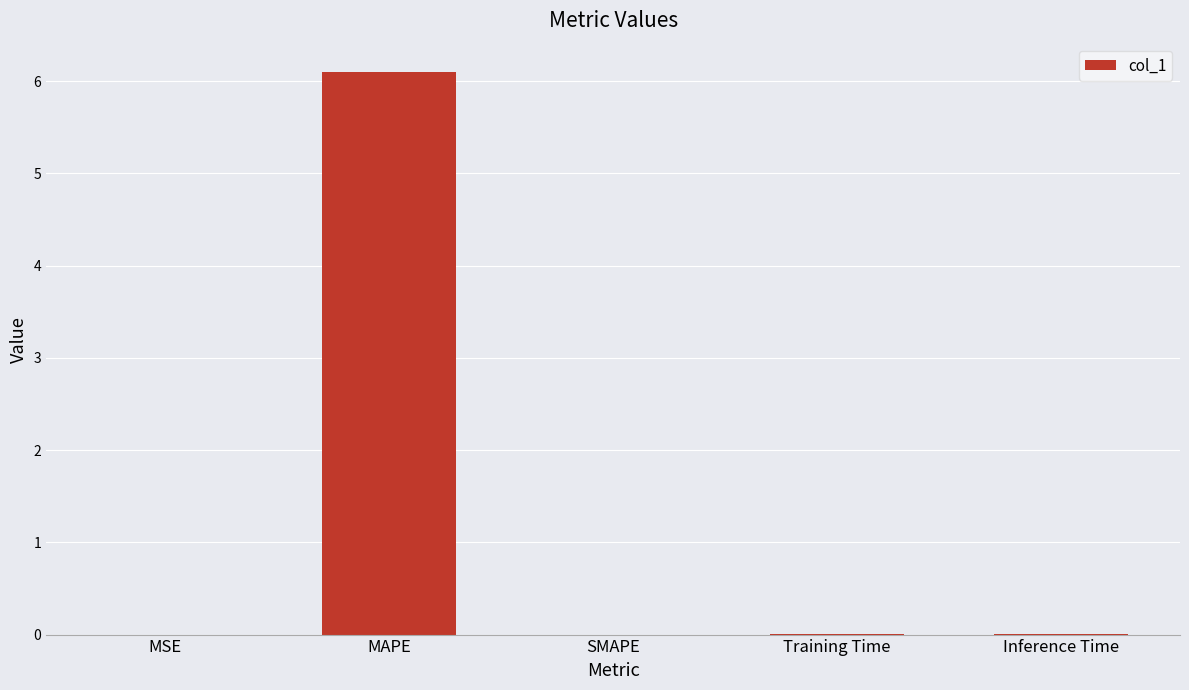

What is the maximum value shown in the chart?

6.1